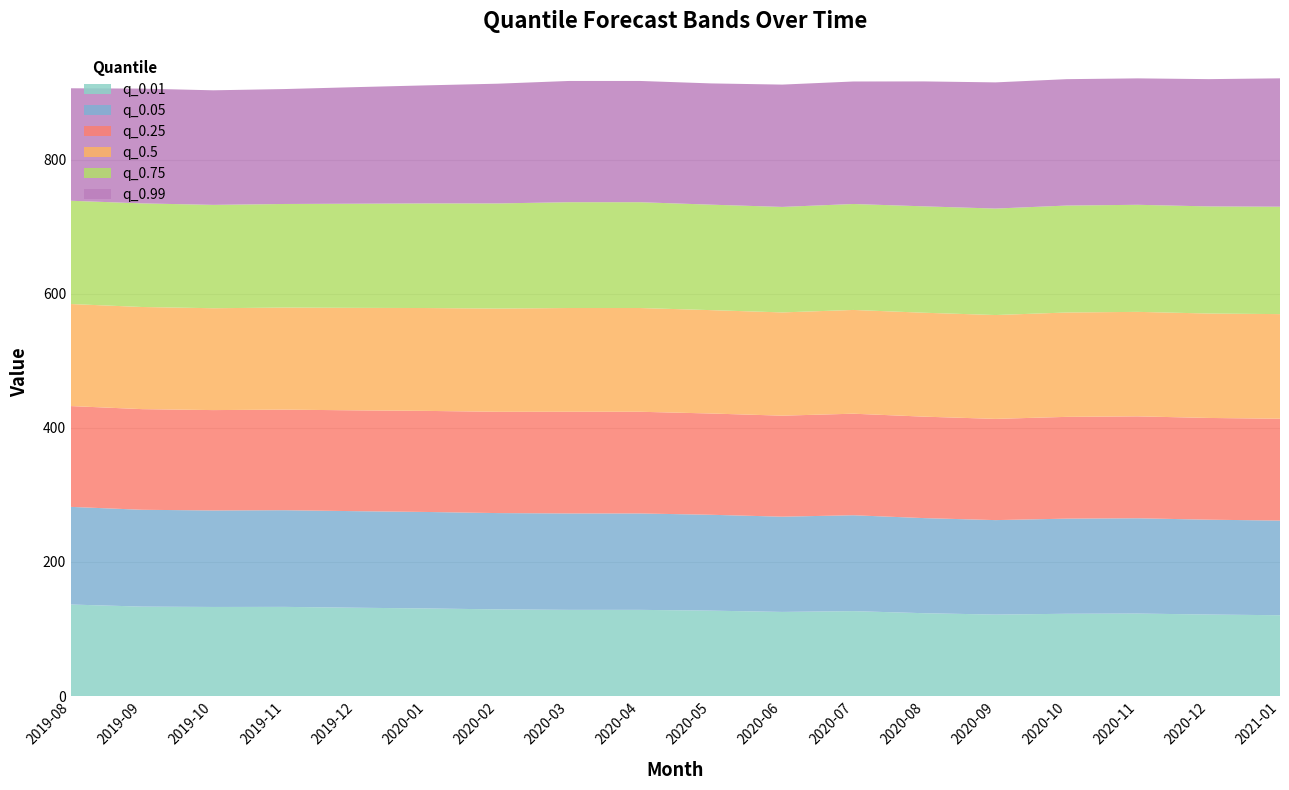

Reading left to right, list all the values displayed in this chart.

q_0.01: 2019-08=136.6	2019-09=133.5	2019-10=132.9	2019-11=133.1	2019-12=131.8	2020-01=130.7	2020-02=129.3	2020-03=128.6	2020-04=128.6	2020-05=127.5	2020-06=125.5	2020-07=126.7	2020-08=123.6	2020-09=121.6	2020-10=122.8	2020-11=123.1	2020-12=121.6	2021-01=120.6
q_0.05: 2019-08=145.6	2019-09=144.4	2019-10=143.9	2019-11=144.2	2019-12=144.0	2020-01=143.9	2020-02=143.6	2020-03=143.7	2020-04=143.7	2020-05=142.9	2020-06=142.0	2020-07=143.0	2020-08=141.8	2020-09=140.9	2020-10=141.8	2020-11=142.1	2020-12=141.4	2021-01=141.1
q_0.25: 2019-08=150.3	2019-09=150.1	2019-10=149.6	2019-11=149.9	2019-12=150.3	2020-01=150.7	2020-02=151.0	2020-03=151.6	2020-04=151.6	2020-05=151.0	2020-06=150.6	2020-07=151.4	2020-08=151.3	2020-09=150.9	2020-10=151.8	2020-11=152.0	2020-12=151.7	2021-01=151.8
q_0.5: 2019-08=152.1	2019-09=152.3	2019-10=151.9	2019-11=152.2	2019-12=152.8	2020-01=153.4	2020-02=153.9	2020-03=154.7	2020-04=154.7	2020-05=154.1	2020-06=154.0	2020-07=154.7	2020-08=155.0	2020-09=154.8	2020-10=155.6	2020-11=155.8	2020-12=155.7	2021-01=156.0
q_0.75: 2019-08=154.0	2019-09=154.5	2019-10=154.1	2019-11=154.5	2019-12=155.3	2020-01=156.0	2020-02=156.8	2020-03=157.8	2020-04=157.8	2020-05=157.3	2020-06=157.3	2020-07=158.0	2020-08=158.6	2020-09=158.8	2020-10=159.5	2020-11=159.6	2020-12=159.7	2021-01=160.2
q_0.99: 2019-08=167.7	2019-09=171.1	2019-10=170.8	2019-11=171.3	2019-12=173.8	2020-01=176.0	2020-02=178.5	2020-03=180.8	2020-04=180.8	2020-05=180.8	2020-06=182.4	2020-07=182.7	2020-08=186.3	2020-09=188.1	2020-10=188.4	2020-11=188.5	2020-12=189.8	2021-01=191.4